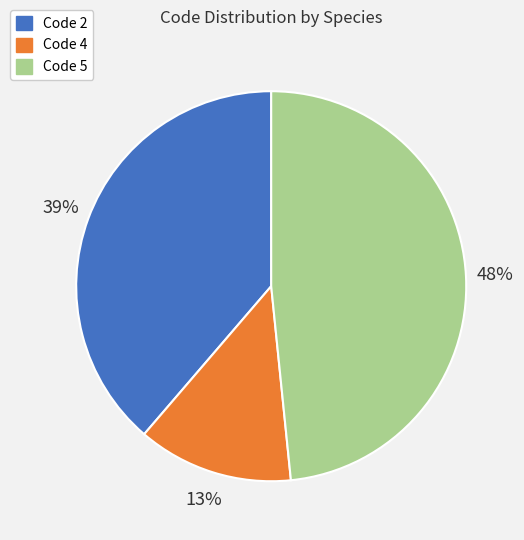

To the nearest percent, what is the difference between the largest and smallest slice percentages?

35%